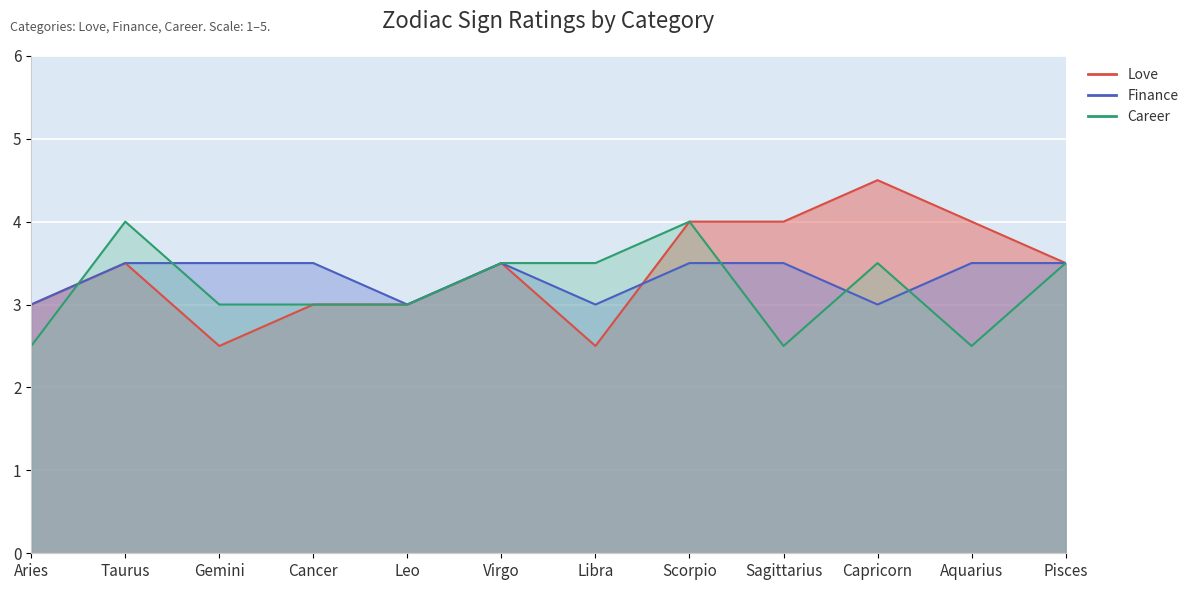

Reading left to right, transcribe all the data shown in this chart.

Love: 3.0	3.5	2.5	3.0	3.0	3.5	2.5	4.0	4.0	4.5	4.0	3.5
Finance: 3.0	3.5	3.5	3.5	3.0	3.5	3.0	3.5	3.5	3.0	3.5	3.5
Career: 2.5	4.0	3.0	3.0	3.0	3.5	3.5	4.0	2.5	3.5	2.5	3.5